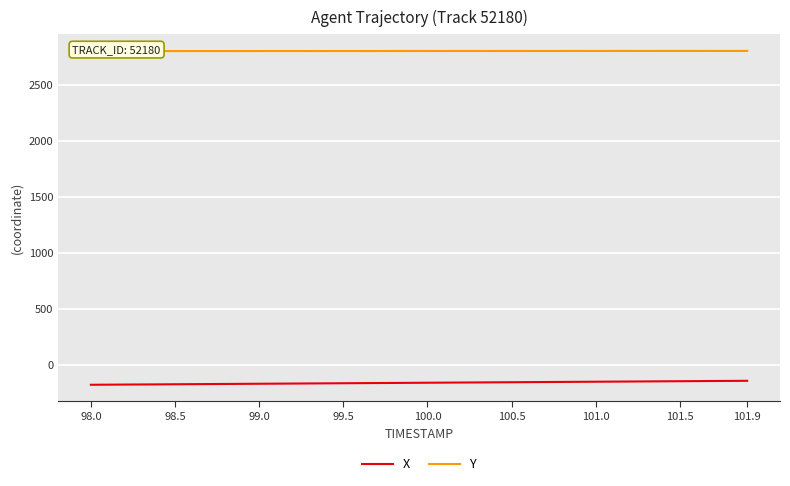

Read the X value at 100.0.

-158.8